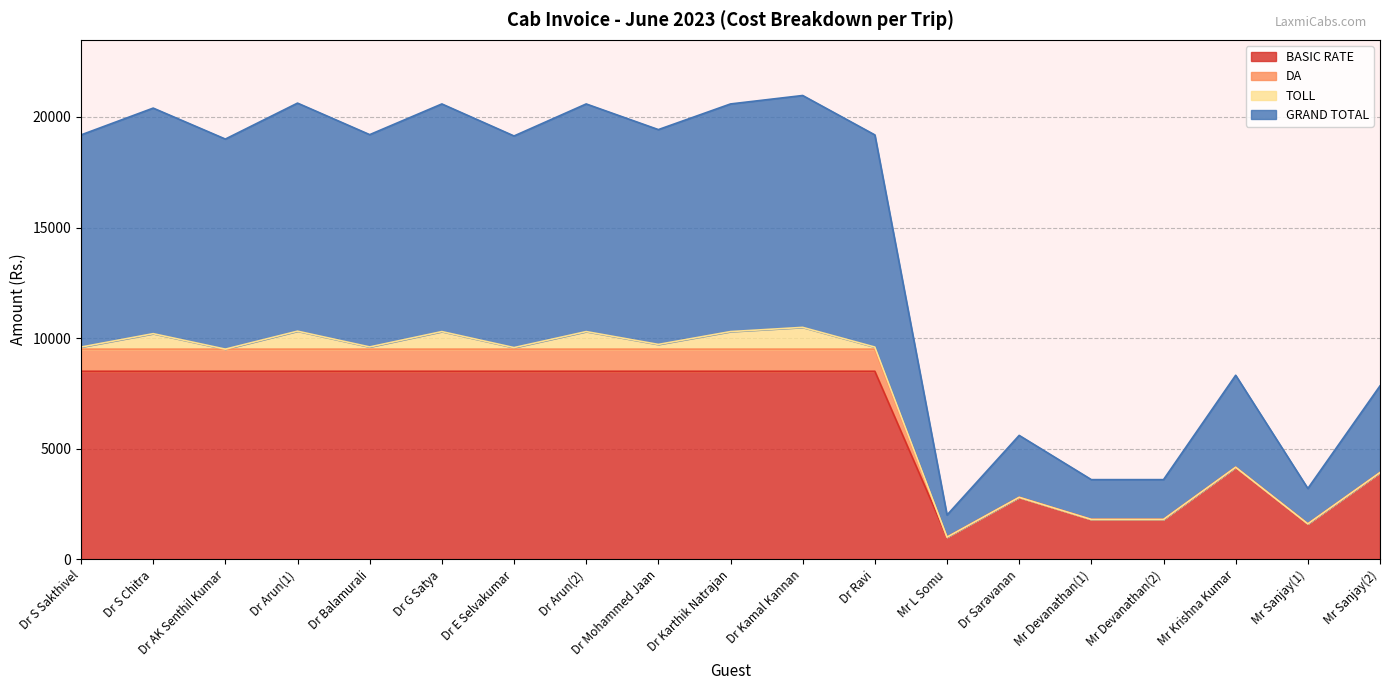

What is the value of the DA point at the 5th from the left?

9500